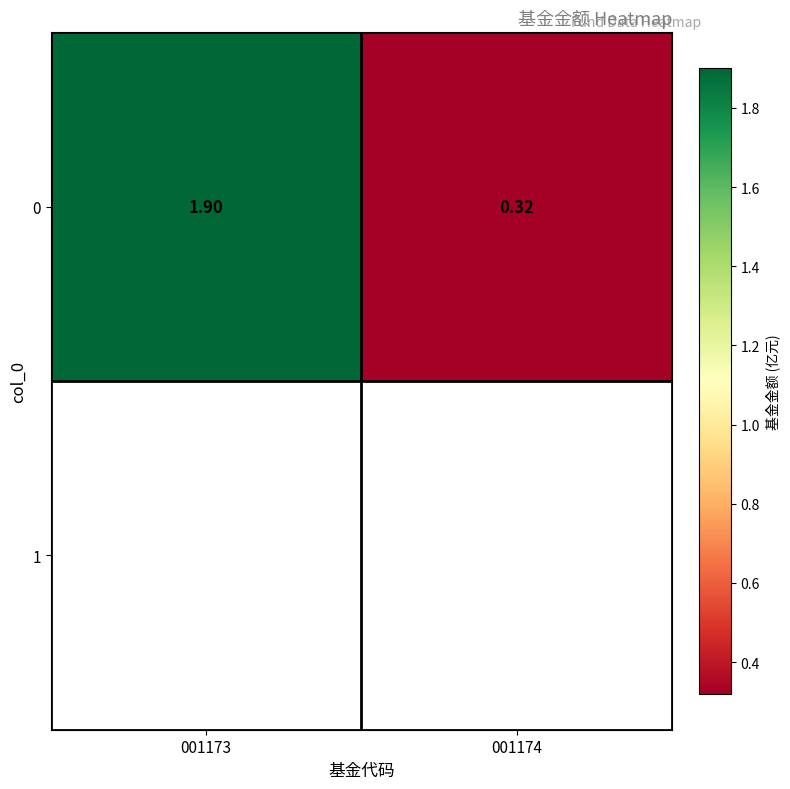

At which category does the chart reach its minimum across all series?

001174